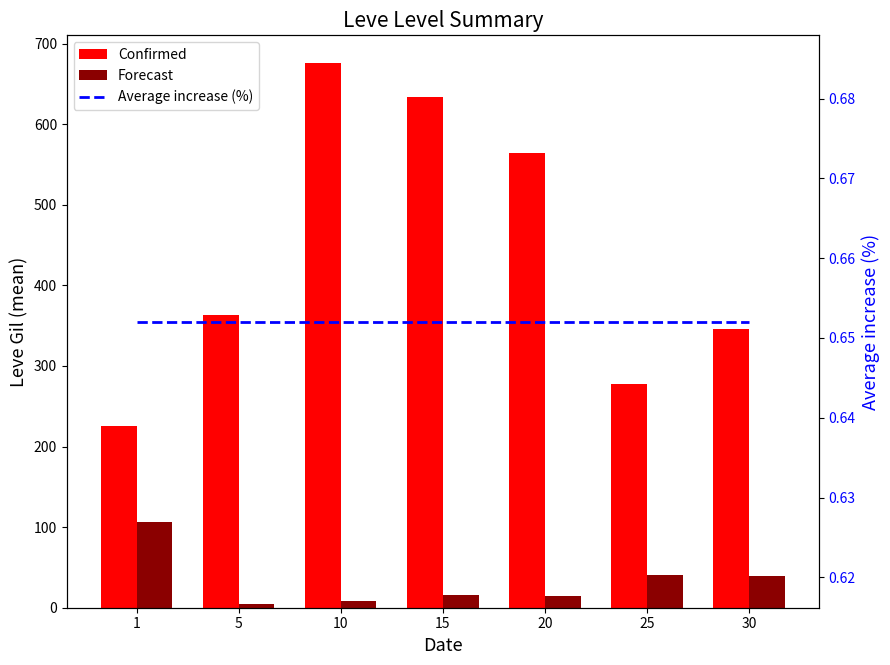

What is the value of the Forecast bar at the 6th from the left?

40.0